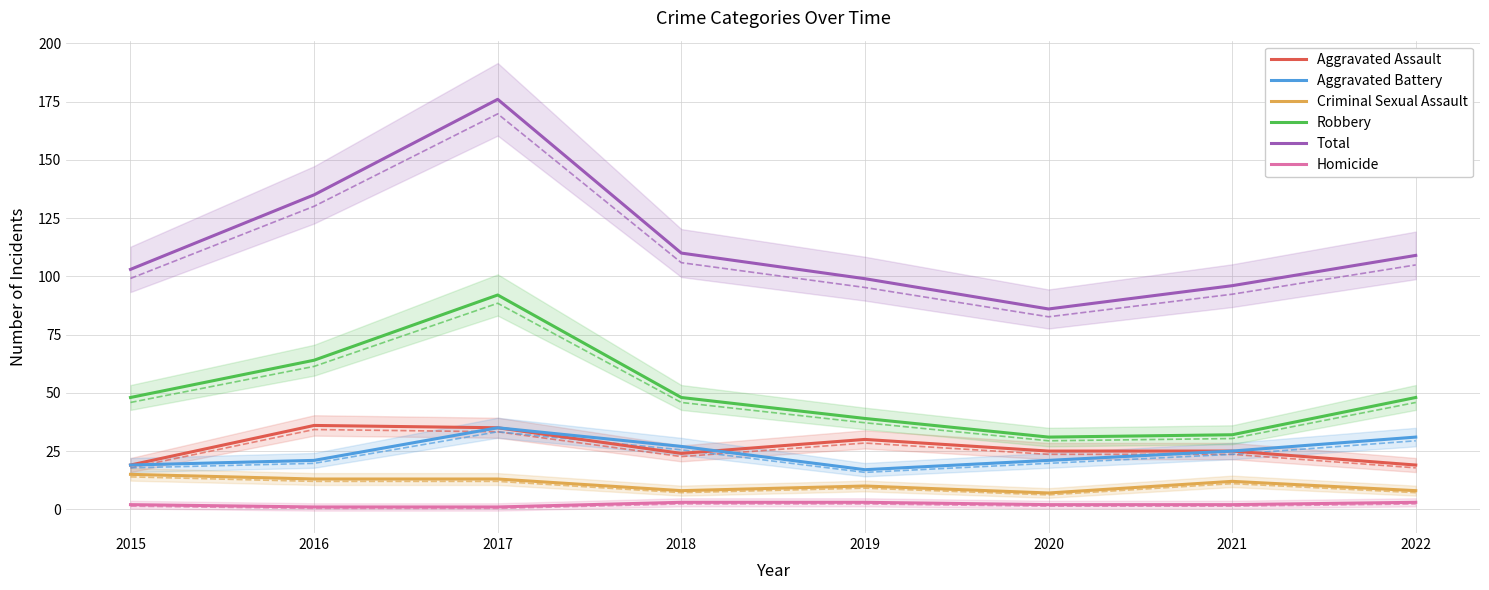

How many lines are shown in the chart?

6